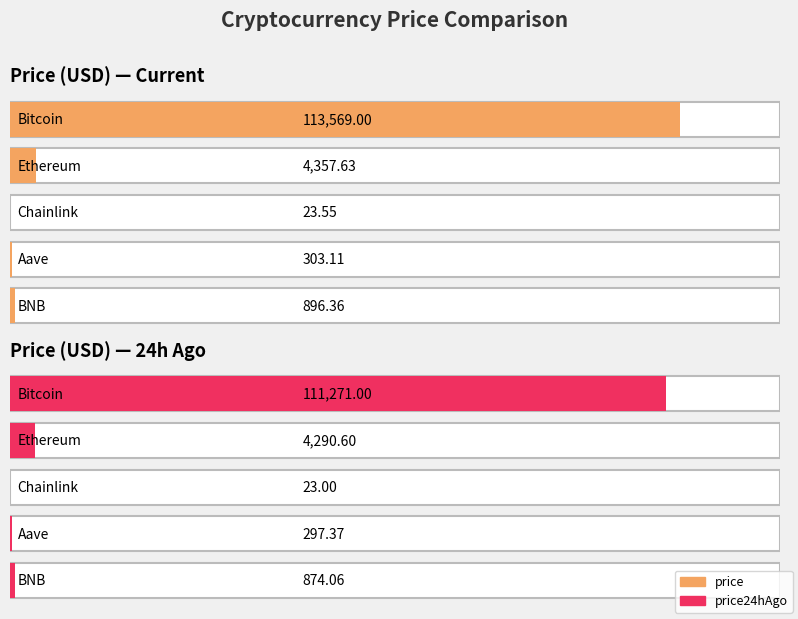

Which series changed the most between Bitcoin and Ethereum?

price